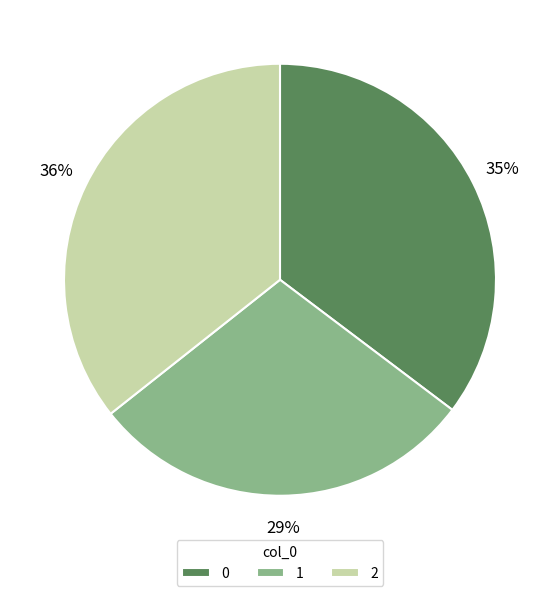

Do 0 and 1 together represent more than half of the pie?

Yes